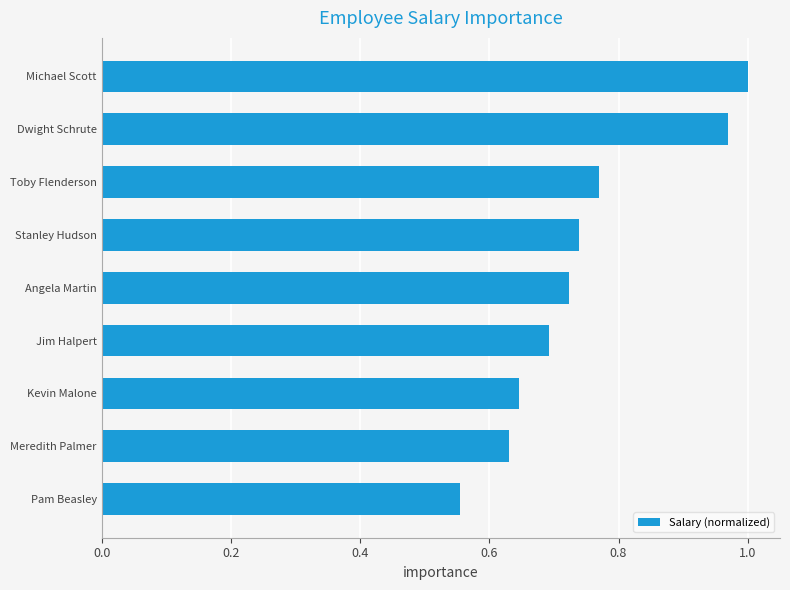

Which label corresponds to the largest value in the chart?

Michael Scott